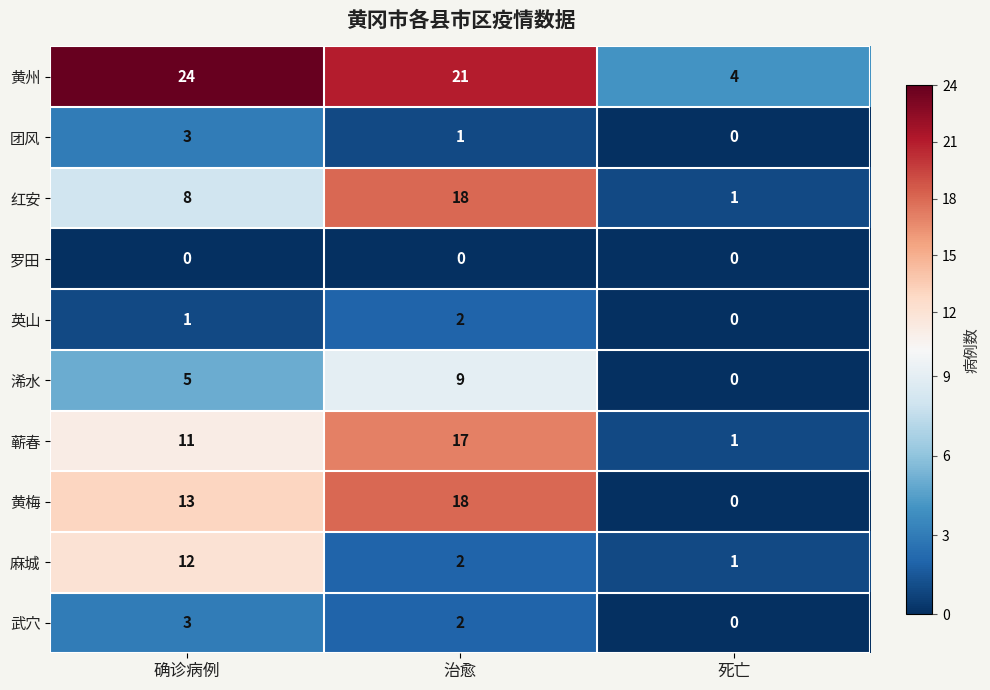

Count the number of categories in the chart.

3